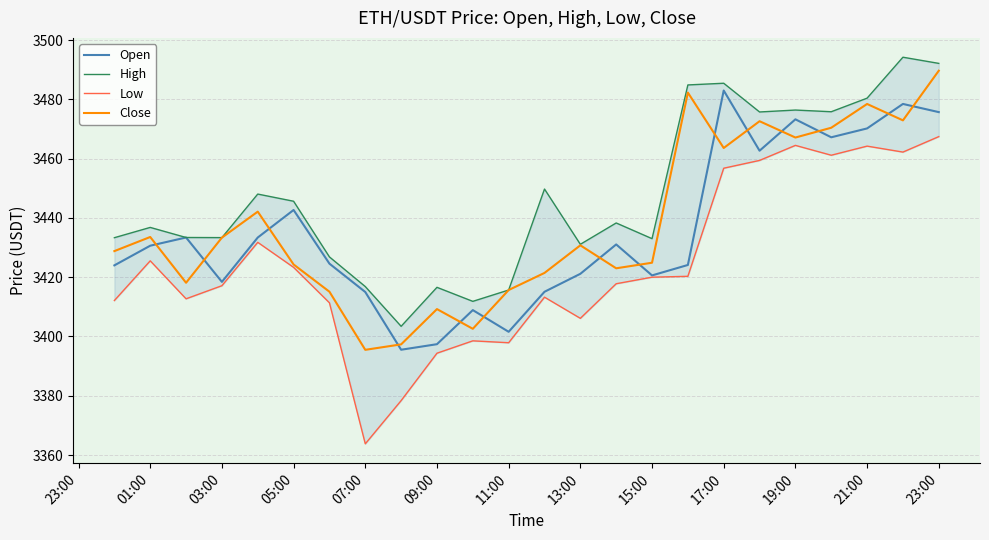

Which series has the largest total across all categories?

High